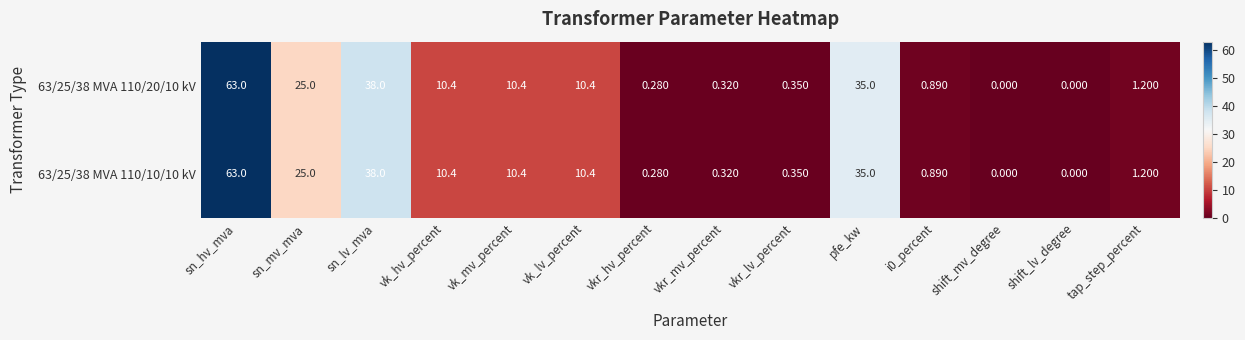

At which label is 63/25/38 MVA 110/10/10 kV closest to 31?

pfe_kw